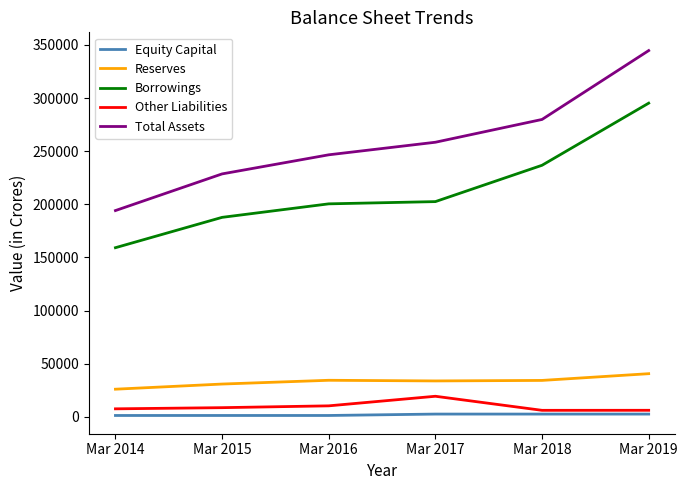

True or false: Total Assets and Reserves cross at least once.

False